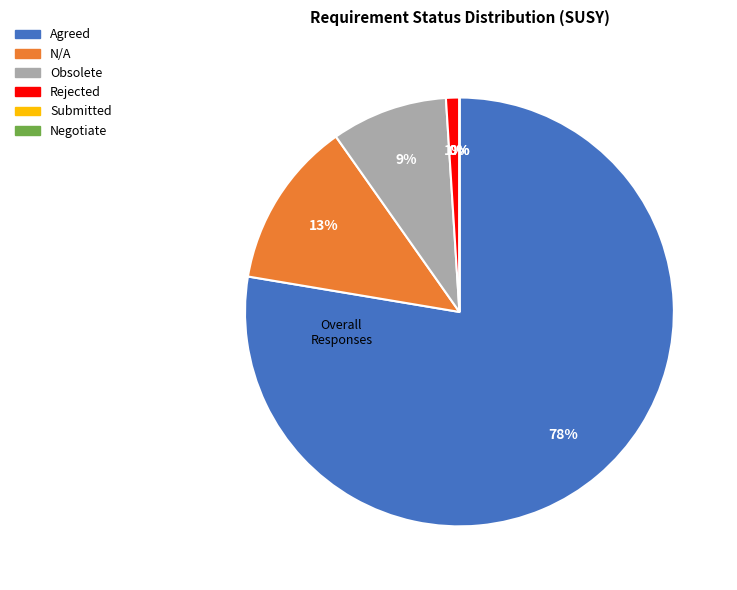

To the nearest percent, what portion does Rejected represent?

1%